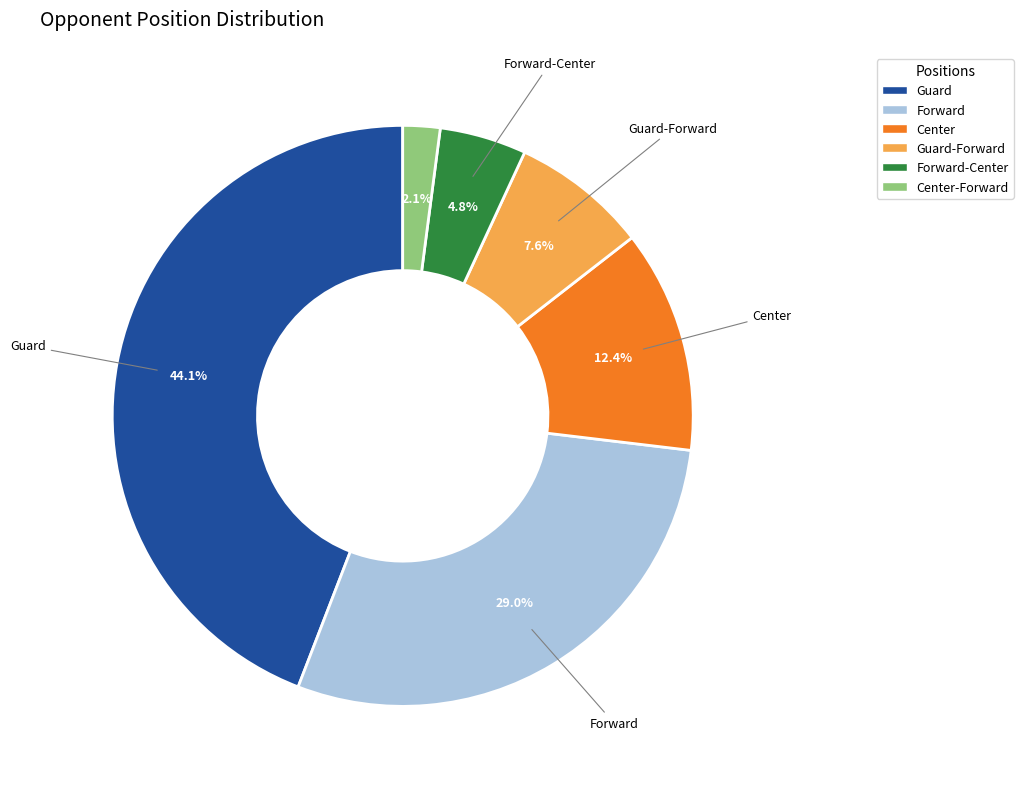

Is there any slice that represents more than half of the pie?

No